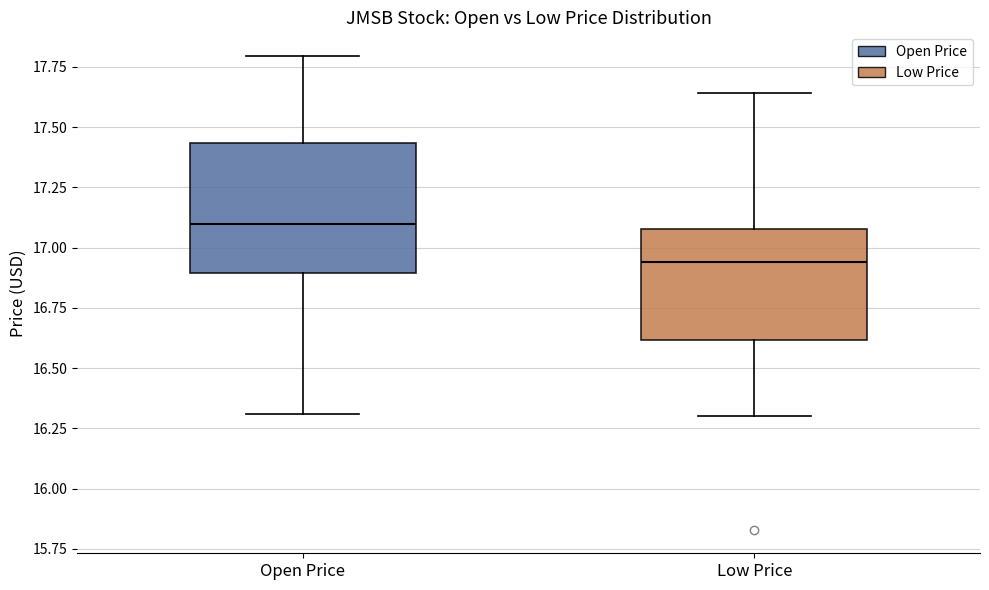

Reading left to right, read every box against the y-axis: the position of its median line, the range the box covers, and the ends of its whiskers. The values are not printed on the chart, so give them approximately, as read against the axis.

Open Price: median 17.10, box 16.90 to 17.45, whiskers 16.30 to 17.80
Low Price: median 16.95, box 16.60 to 17.10, whiskers 16.30 to 17.65